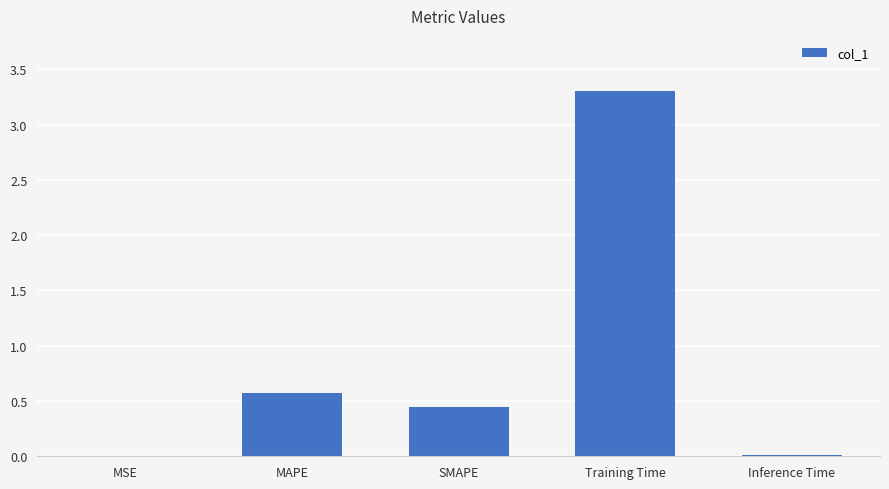

At which category does the chart reach its peak across all series?

Training Time